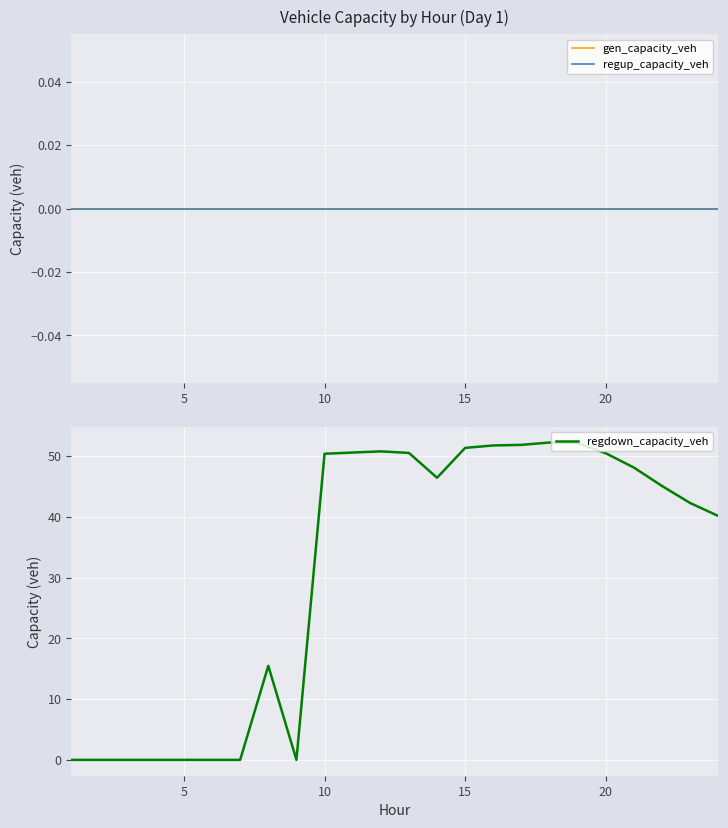

True or false: gen_capacity_veh and regup_capacity_veh cross at least once.

False